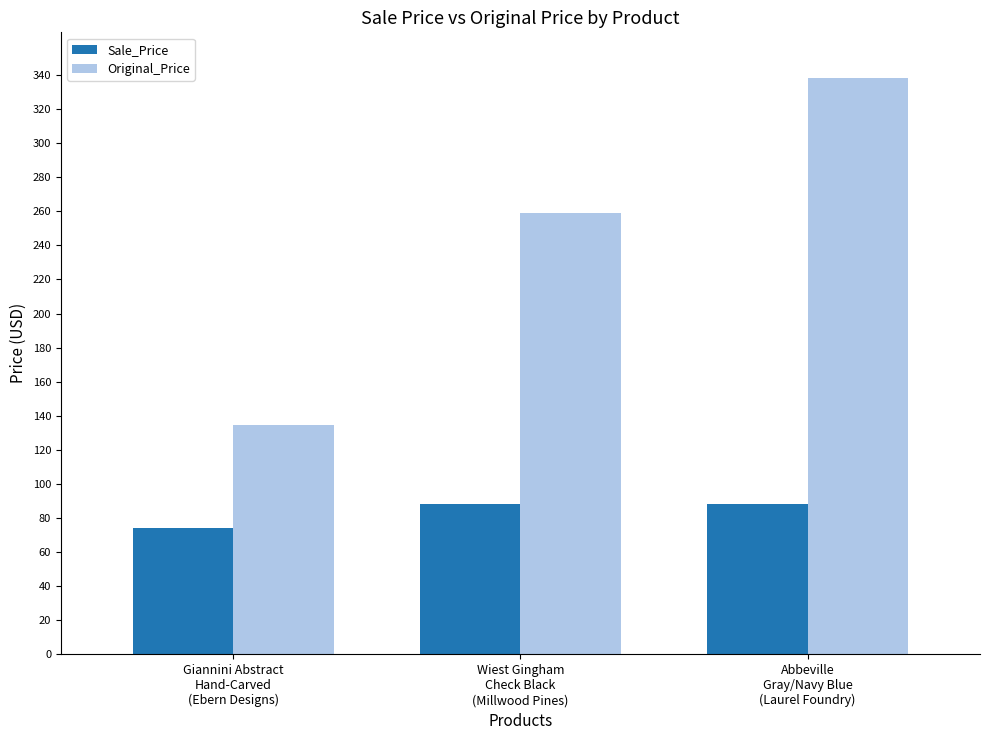

List the labels in order of Original_Price value, largest first.

Abbeville
Gray/Navy Blue
(Laurel Foundry), Wiest Gingham
Check Black
(Millwood Pines), Giannini Abstract
Hand-Carved
(Ebern Designs)